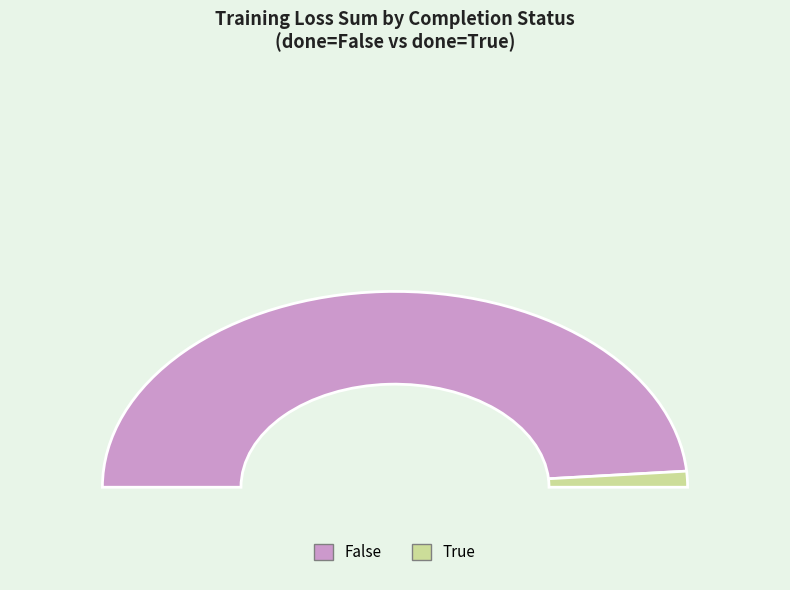

Rank the categories by value from highest to lowest.

False, True